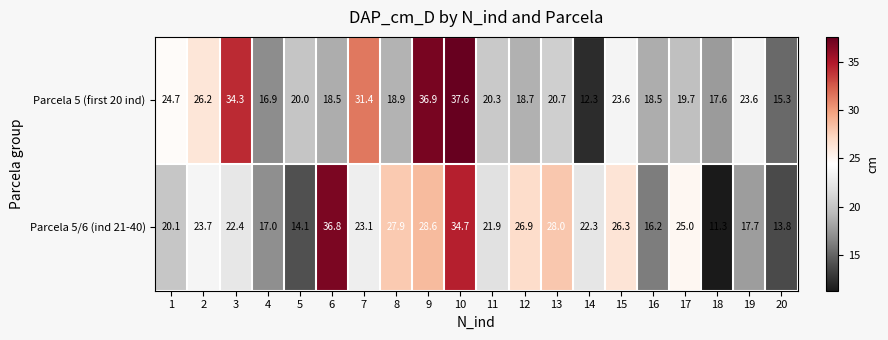

What is the difference between the second highest and second lowest values in the Parcela 5/6 (ind 21-40) series?

20.9